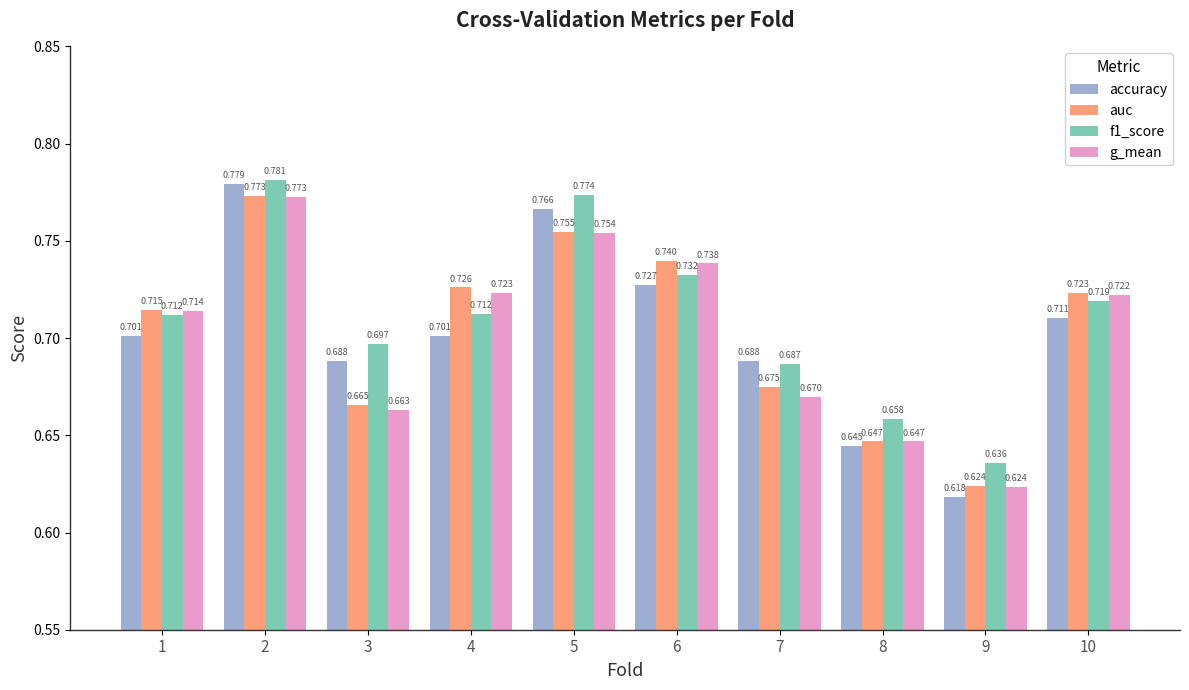

What is the difference between the maximum and minimum values in the g_mean series?

0.1